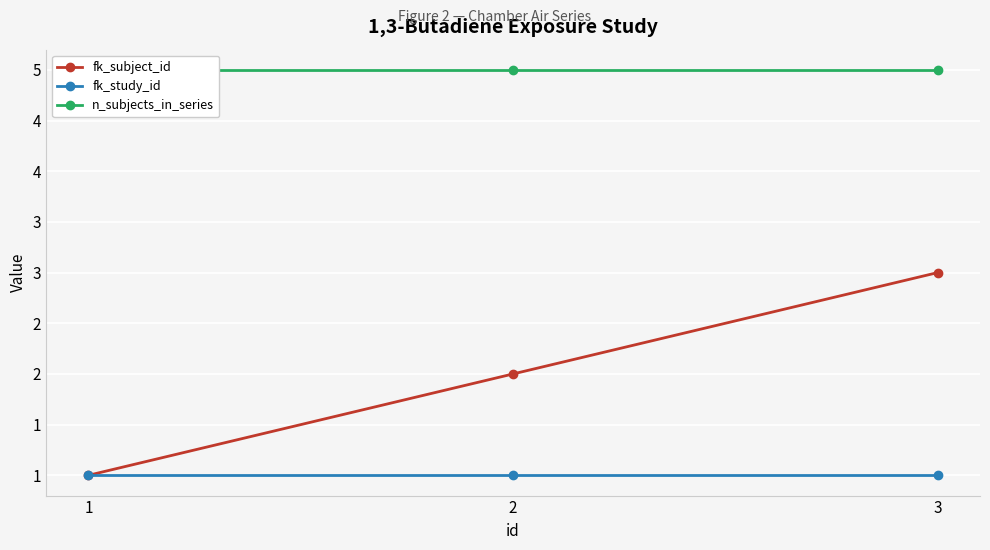

What is the spread (max minus min) of values at 2?

4